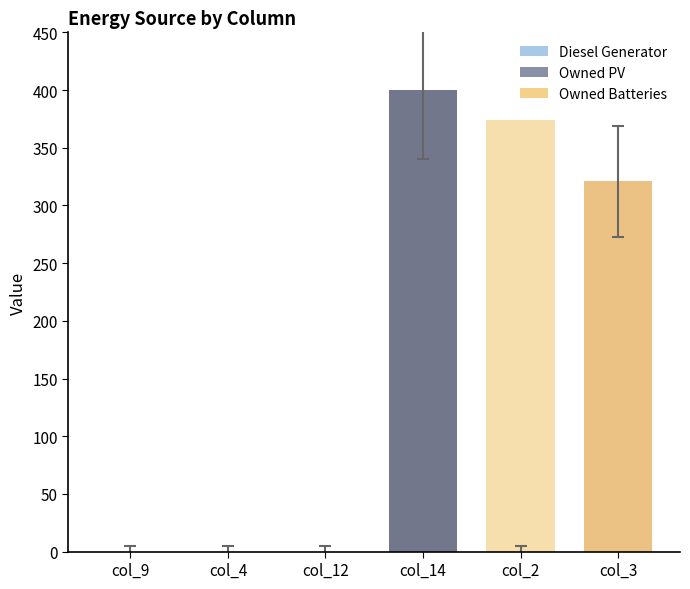

Is it true that Owned PV equals 0 at col_2?

True